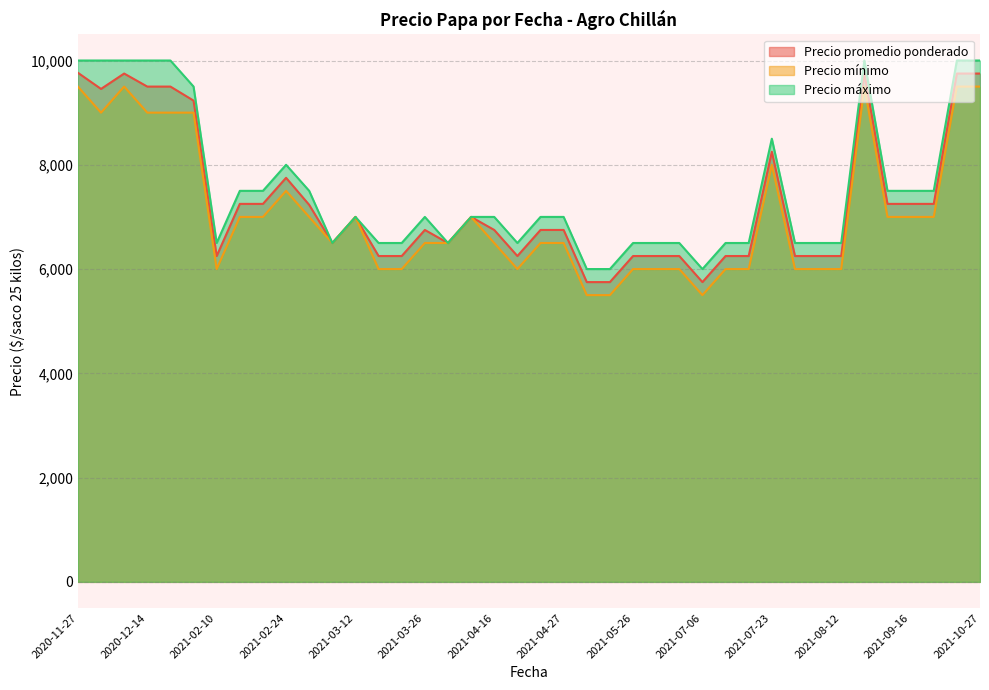

The Precio promedio ponderado series shows 6750 at 2021-04-16. True or false?

True